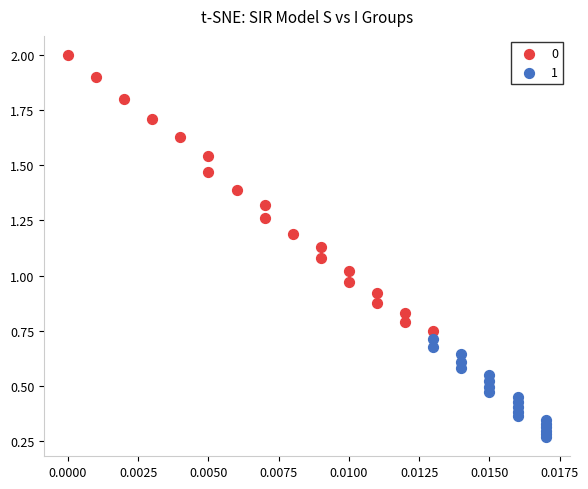

Which series reaches the minimum Y coordinate?

1